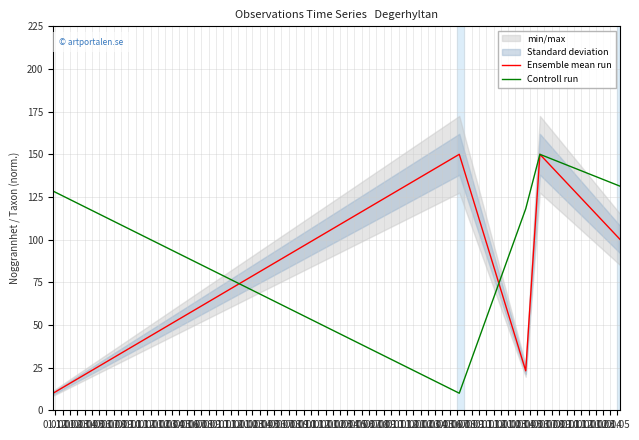

What is the highest value of the Ensemble mean run series?

150.0